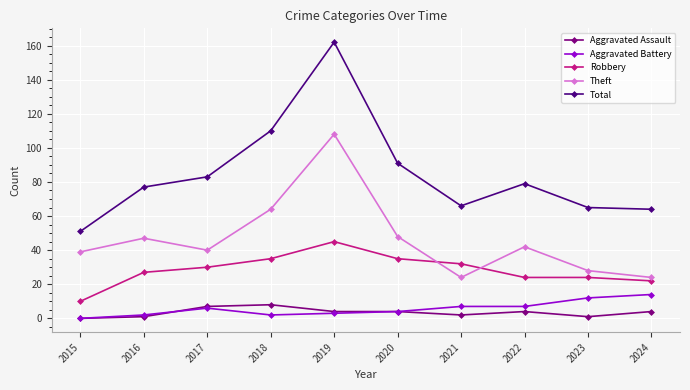

How many data points in Theft are less than 42?

5